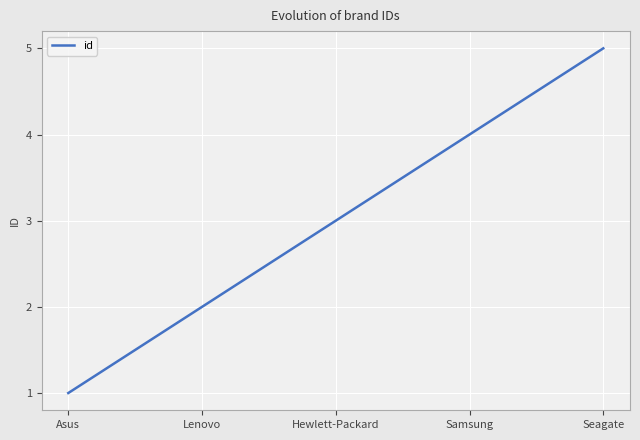

Reading left to right, extract all data points from this chart.

1	2	3	4	5